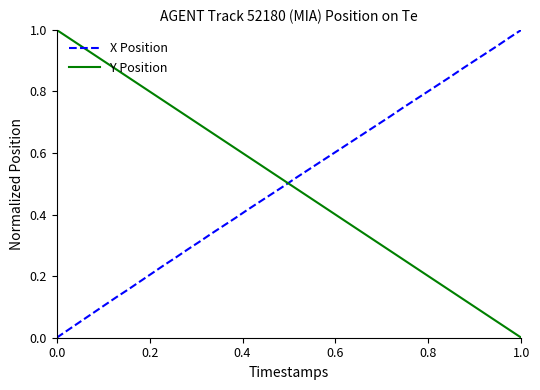

How many intersections are there between X Position and Y Position?

1